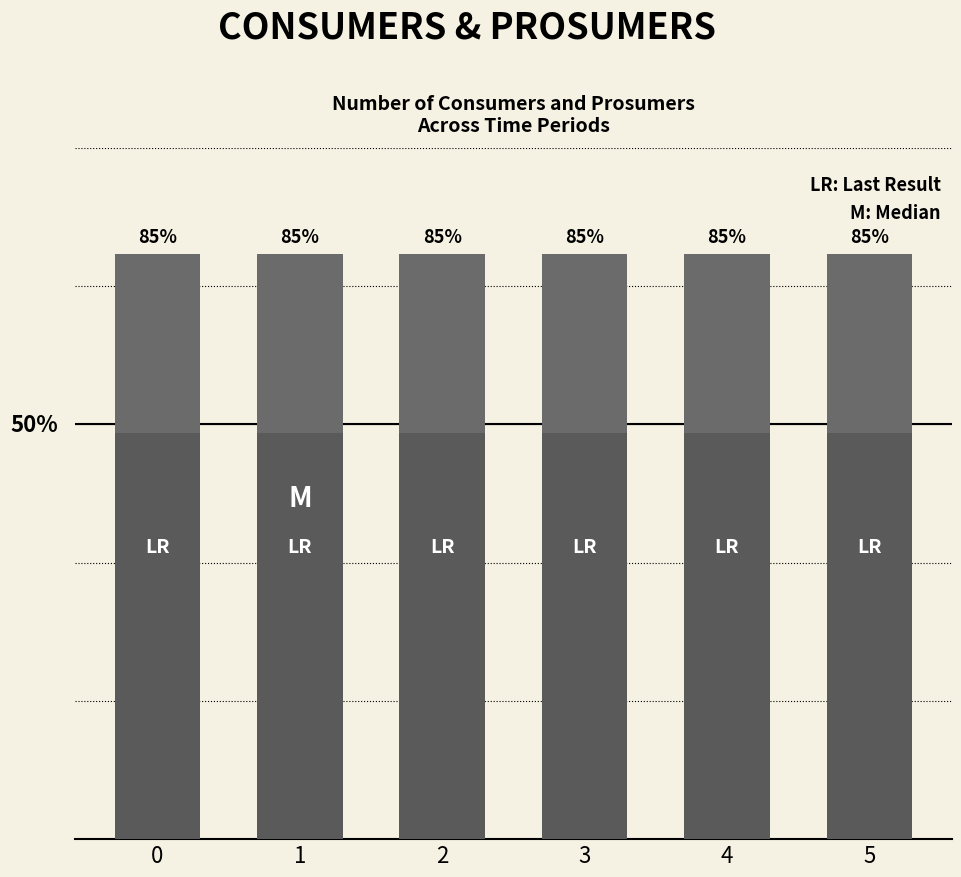

Reading left to right, what are all the values shown in this chart?

Consumers: 0=635	1=635	2=635	3=635	4=635	5=635
Prosumers: 0=440	1=440	2=440	3=440	4=440	5=440